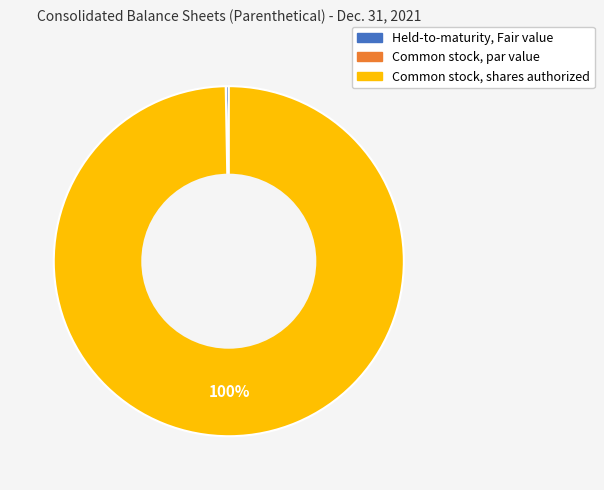

Do Common stock, shares authorized and Held-to-maturity, Fair value together represent more than half of the pie?

Yes